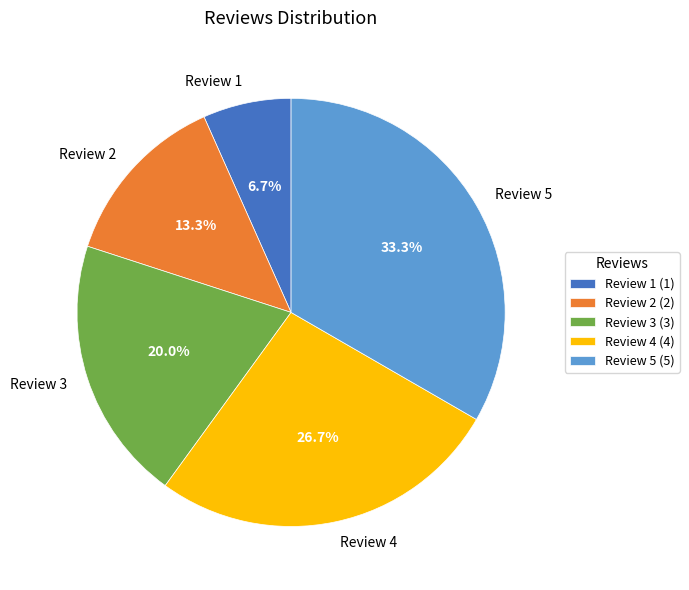

Rank the categories by value from highest to lowest.

Review 5, Review 4, Review 3, Review 2, Review 1